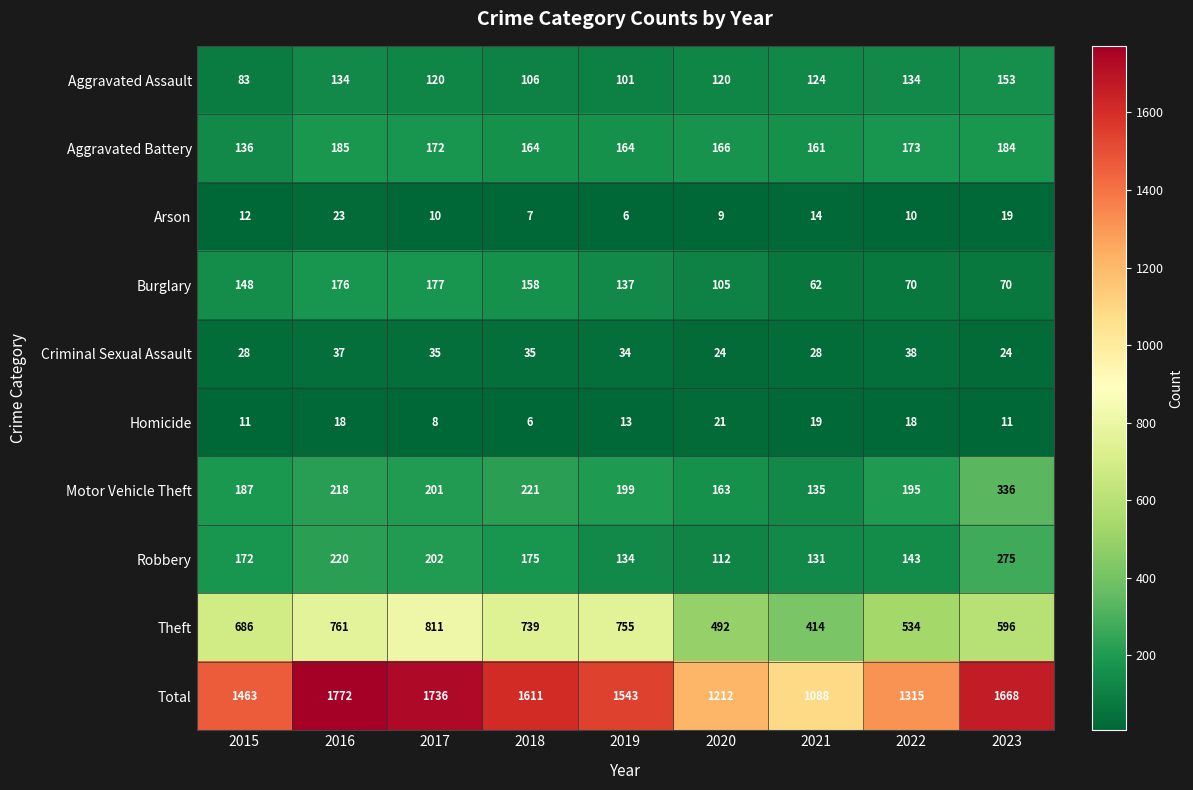

The value of Total at 2018 is 2841. True or false?

False